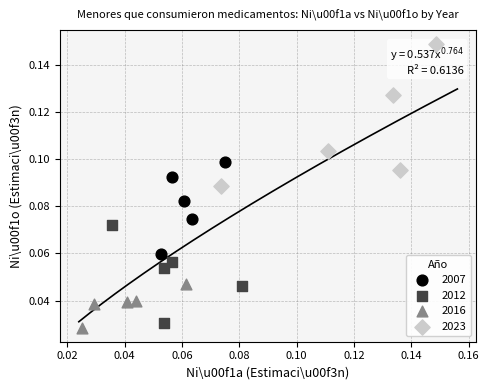

Which series reaches the minimum Y coordinate?

2016